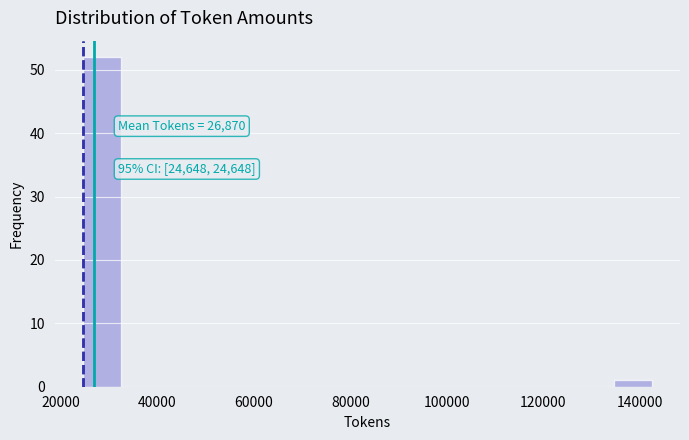

Around what value on the x-axis is the tallest bar? Give the approximate position of its centre, as read against the axis.

28000